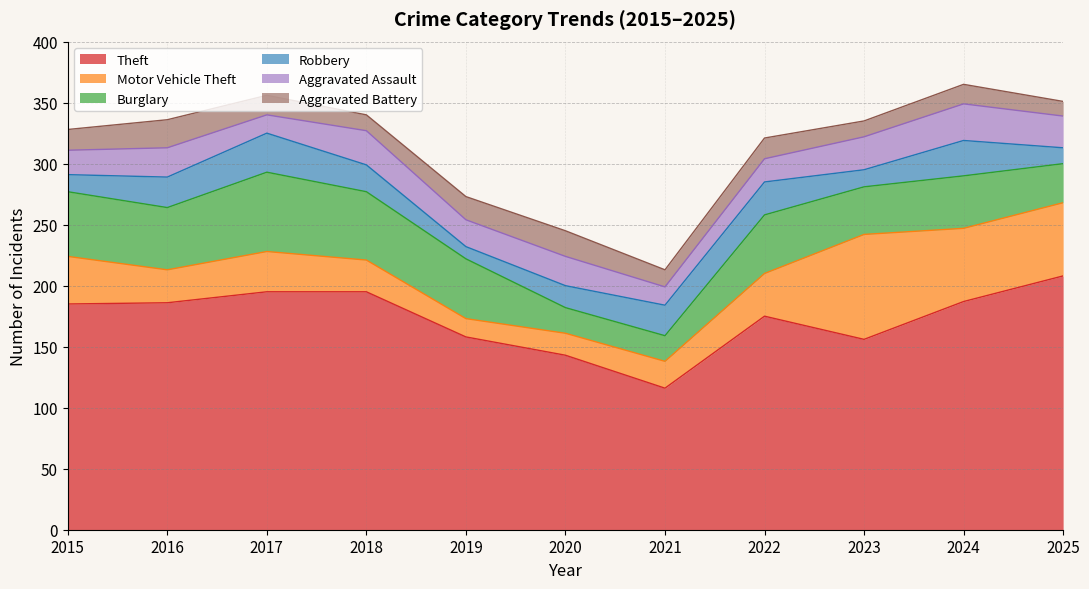

Which series has the largest range (max minus min)?

Theft